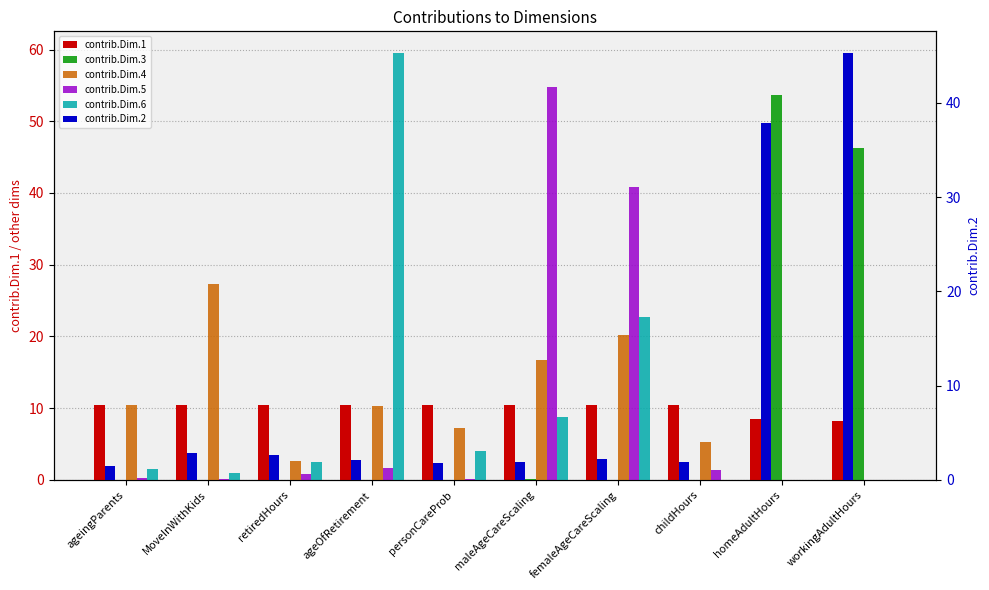

The contrib.Dim.6 series shows 0.0 at homeAdultHours. True or false?

True